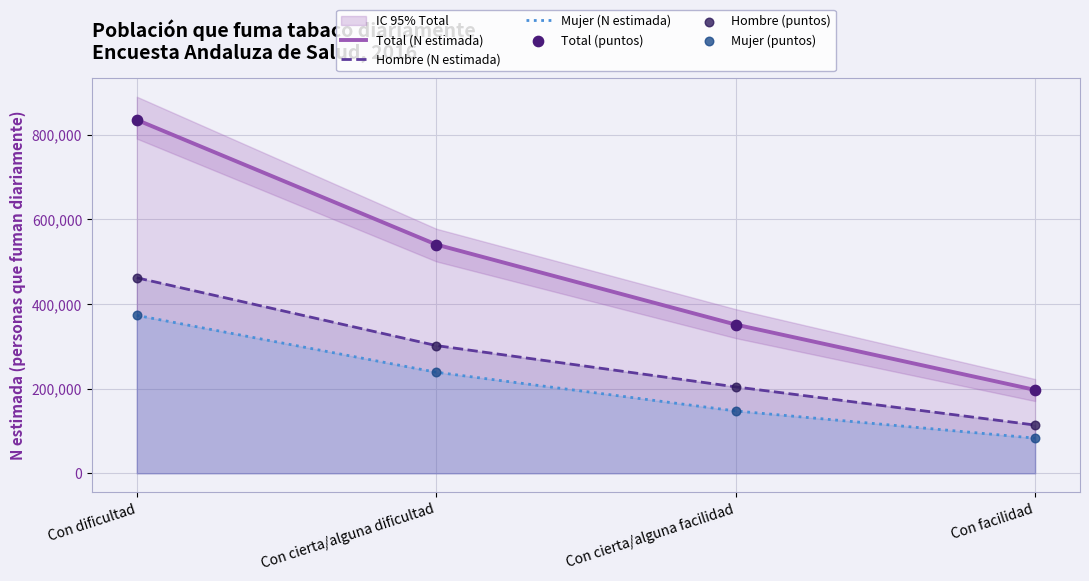

Is the value of Mujer (N estimada) at Con facilidad greater than the value of Total (puntos) at Con facilidad?

No